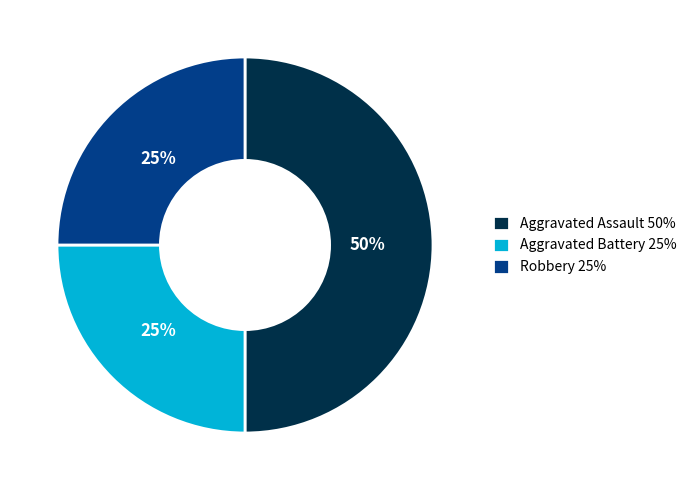

Does Aggravated Battery 25% account for over 50% of the chart?

No